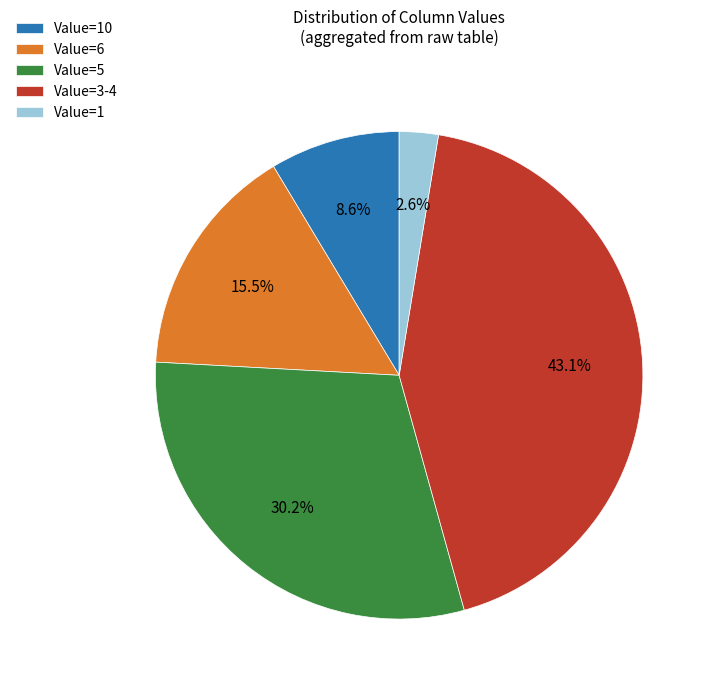

What percentage do Value=10 and Value=6 together represent?

24.1%